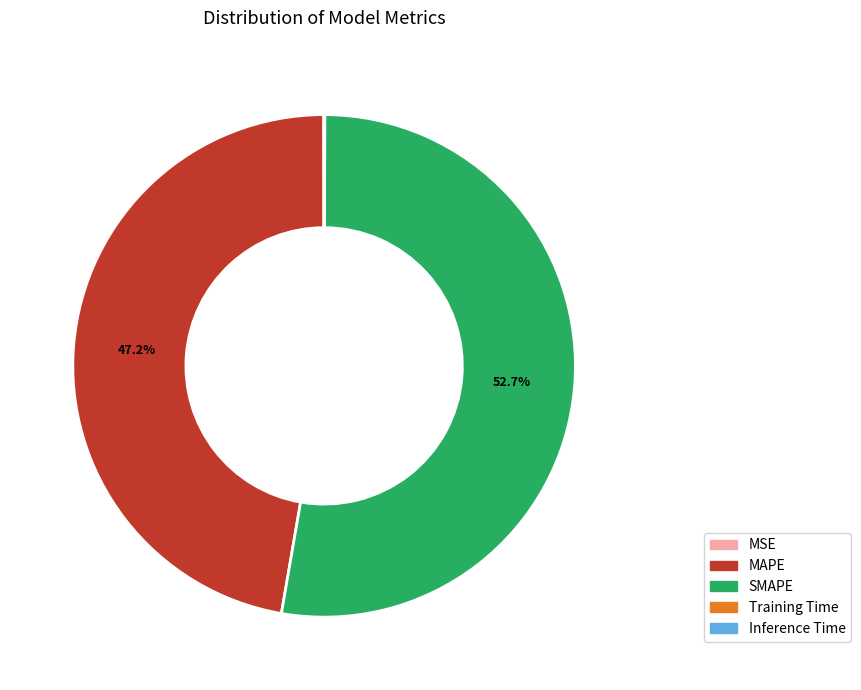

Is it true that MAPE is 47% of the pie?

True